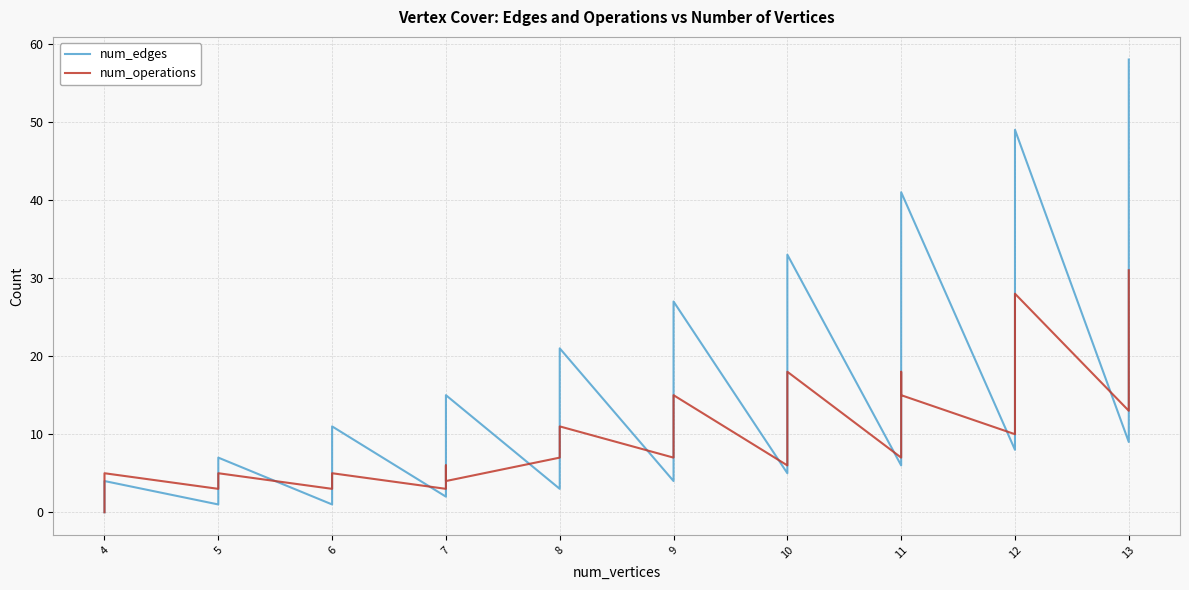

Between 12 and 8, which is larger?

12